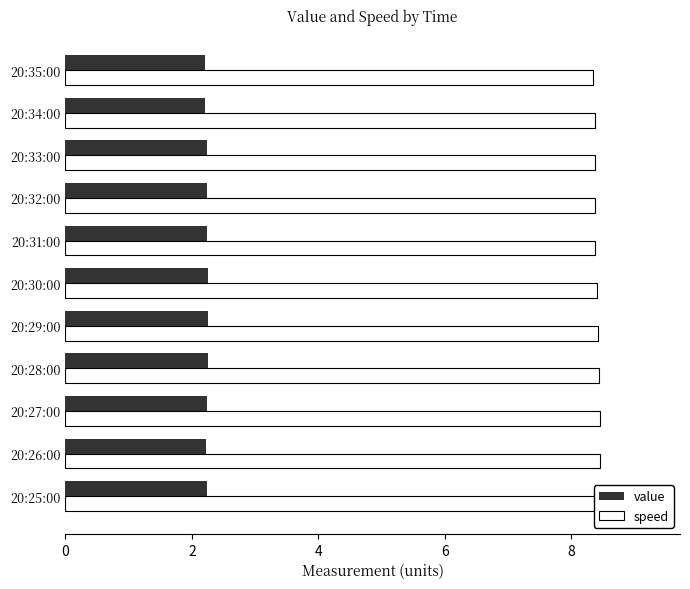

What are all the series names shown in the legend?

value, speed